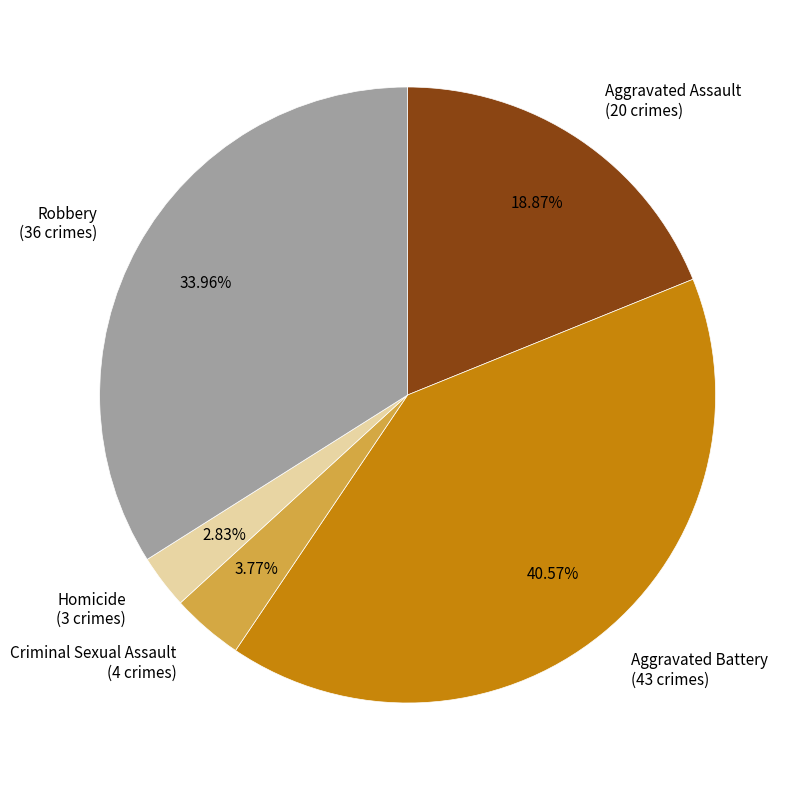

Count the number of slices in the pie.

5